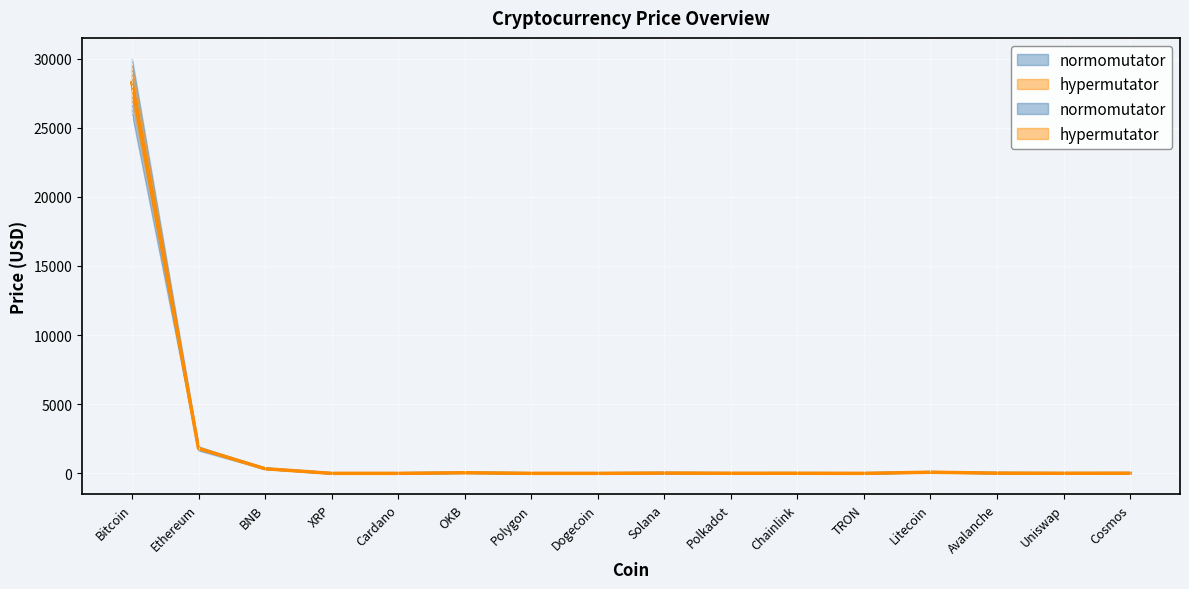

Which category has the lowest value in the hypermutator series?

TRON